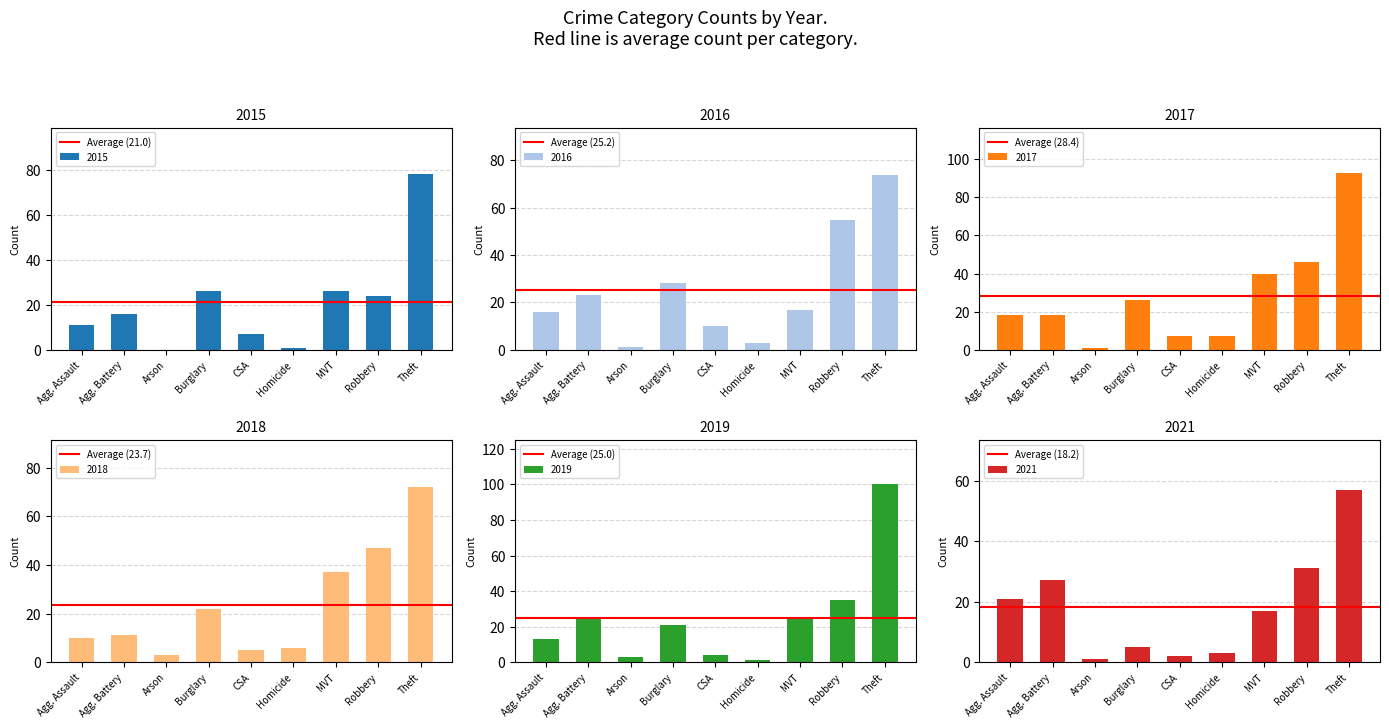

Which series has the largest range (max minus min)?

Average (21.0)